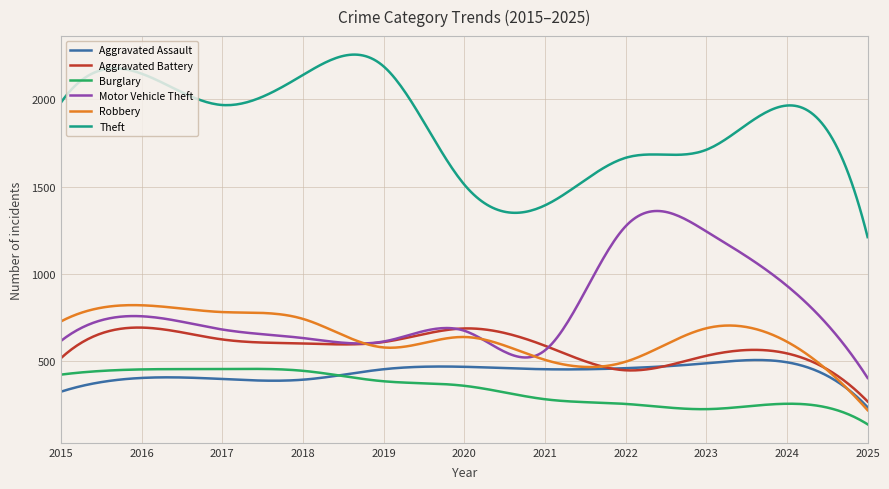

Which series has the largest total across all categories?

Theft